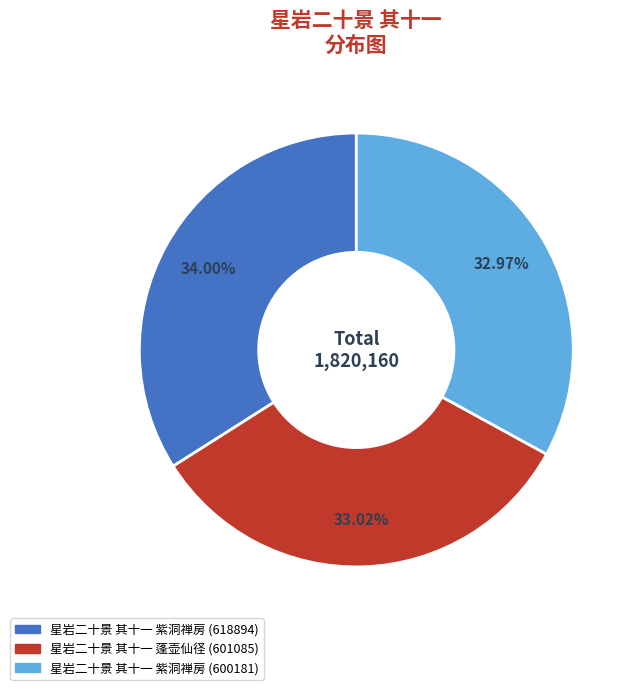

Is there a majority slice in this chart?

No